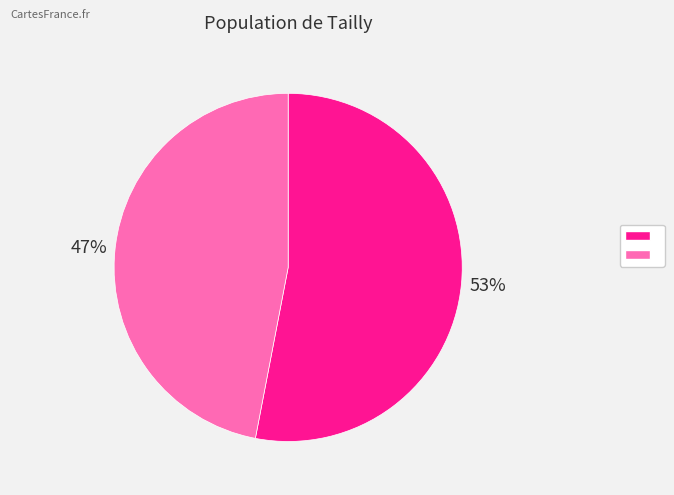

To the nearest percent, what is the average slice percentage?

50%